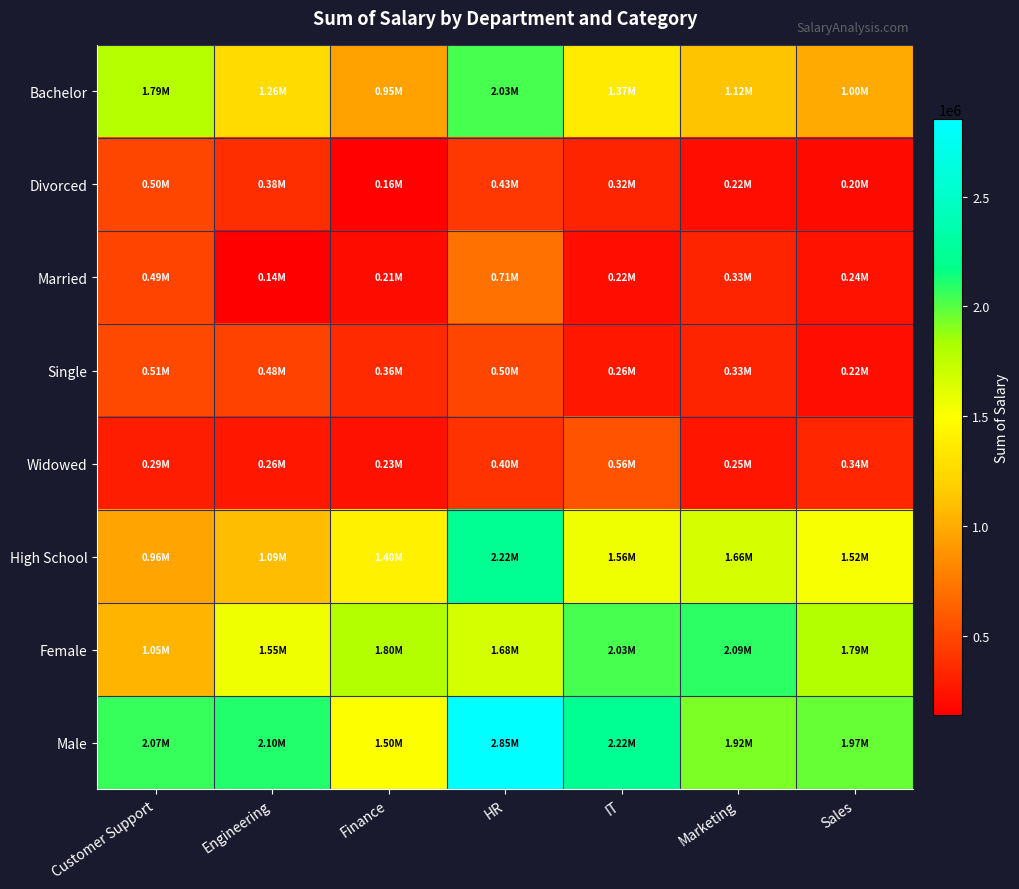

Which series has the largest total across all categories?

Male